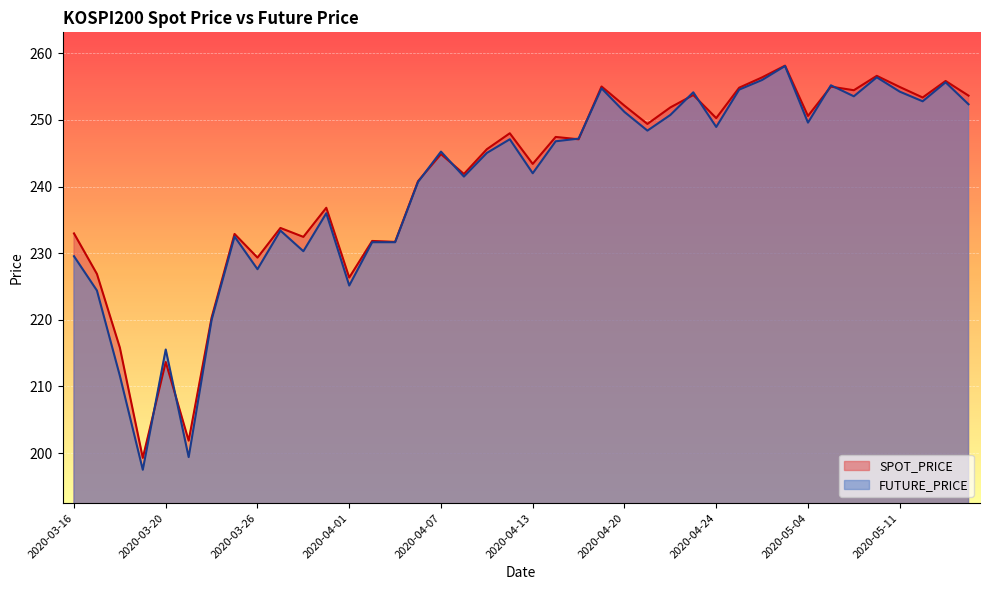

How many times do FUTURE_PRICE and SPOT_PRICE cross each other?

10